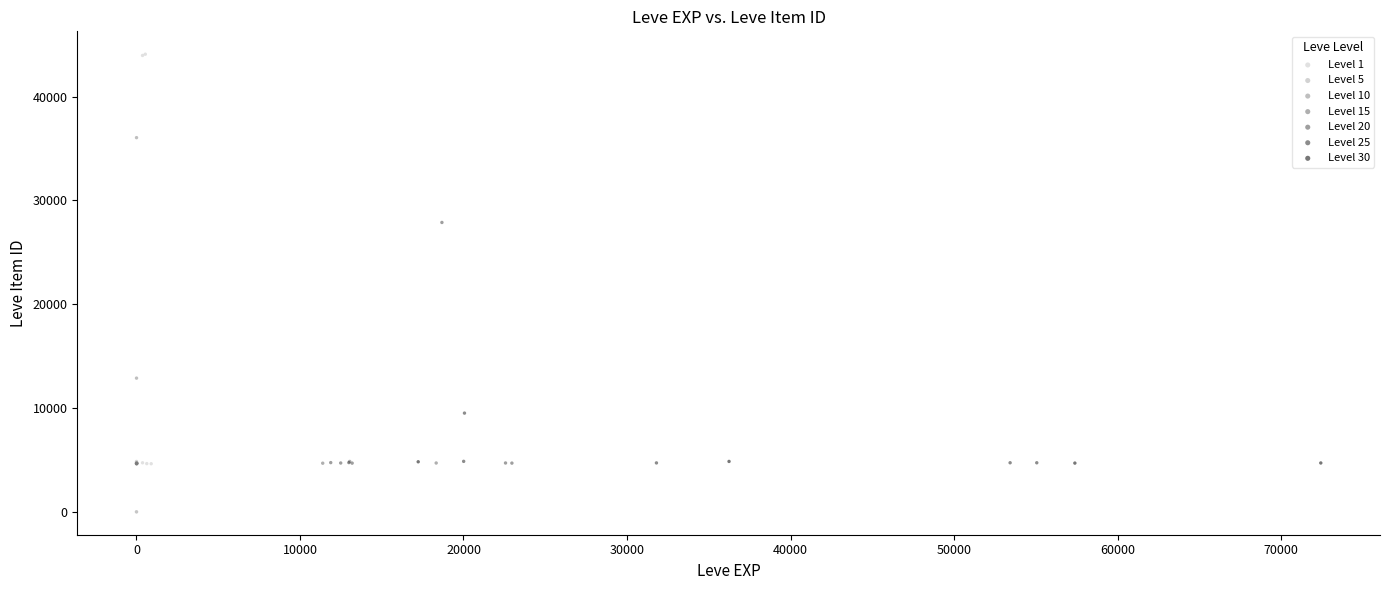

Which series contains the highest Y value?

Level 1